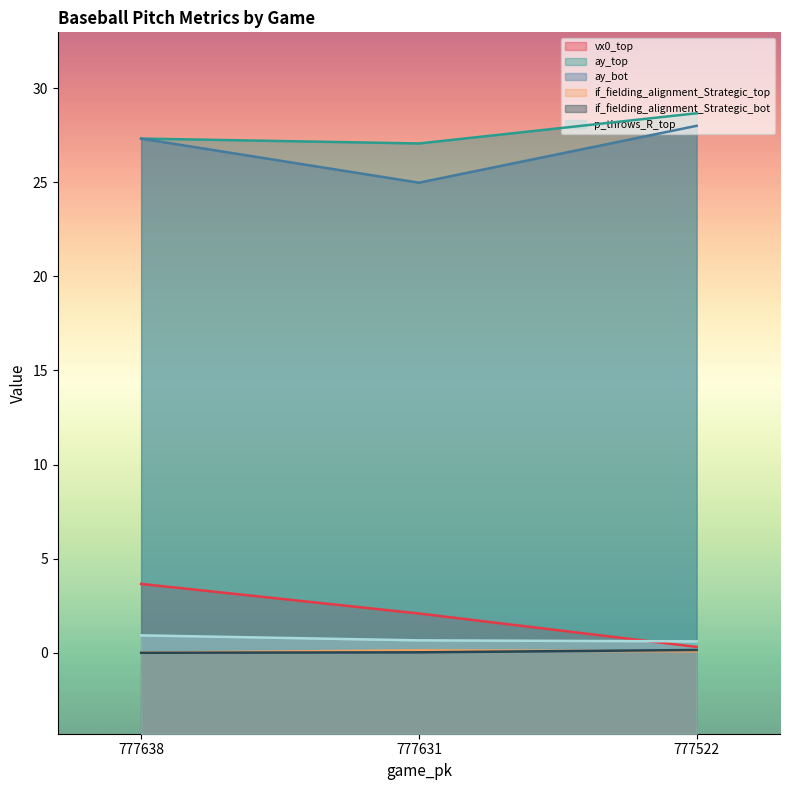

What is the difference between the highest and lowest values at 777631?

27.0